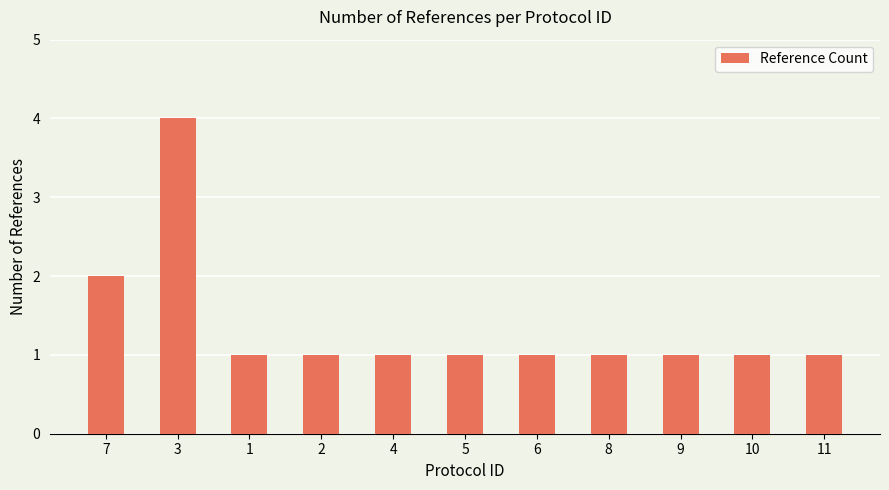

What is the greatest value displayed?

4